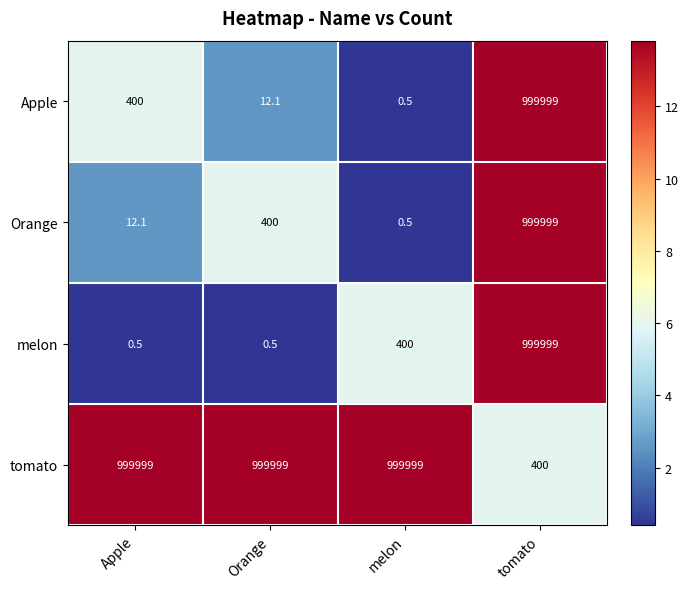

At which label does tomato reach its minimum?

tomato